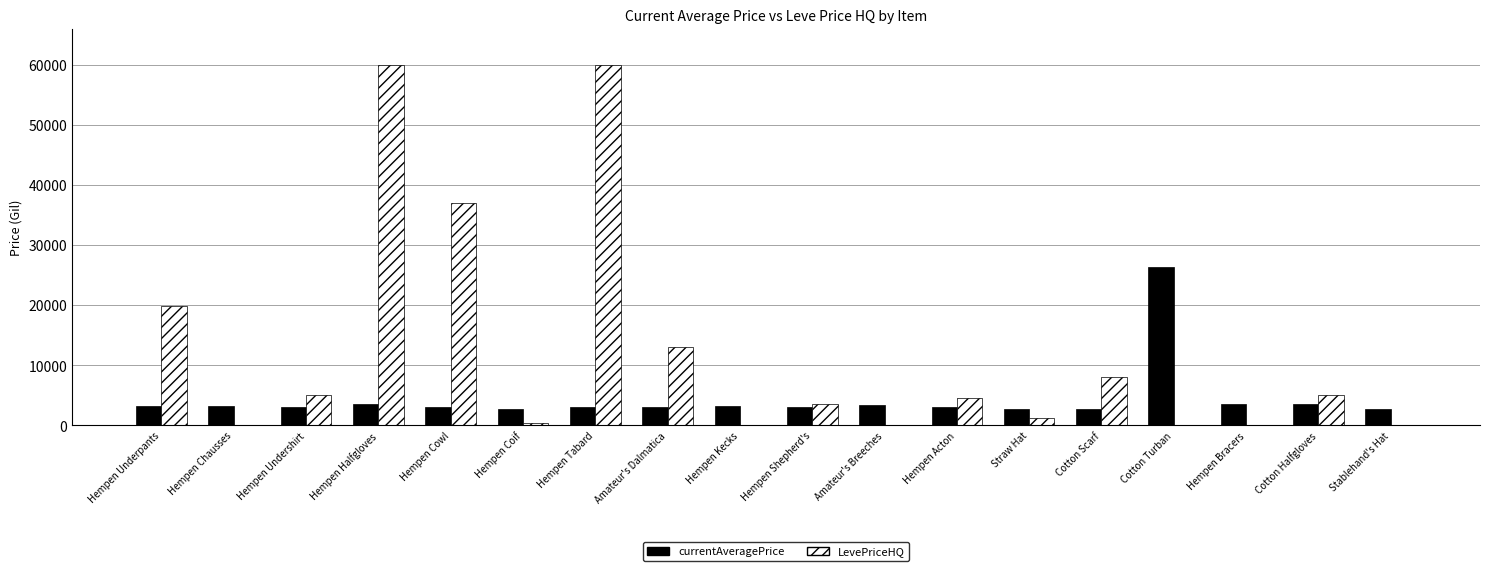

Is it true that LevePriceHQ equals 3500 at Hempen Shepherd's?

True